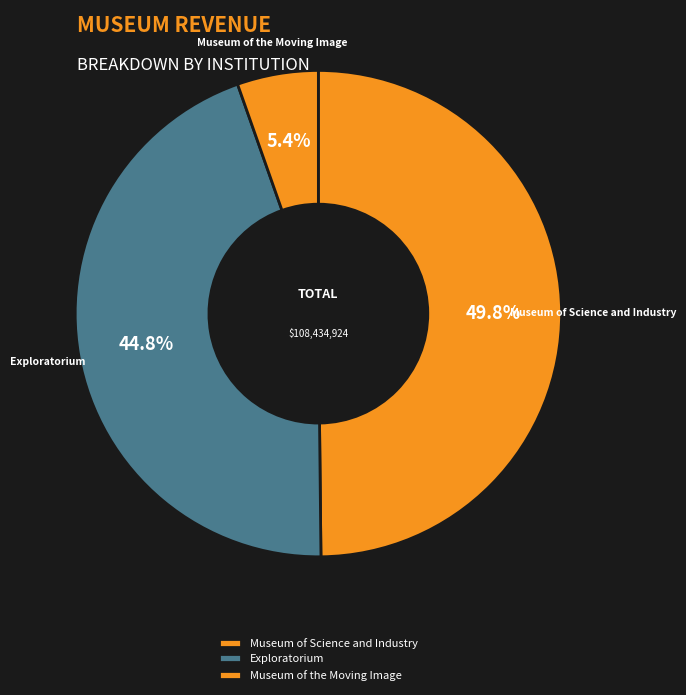

Which slice is the smallest?

Museum of the Moving Image